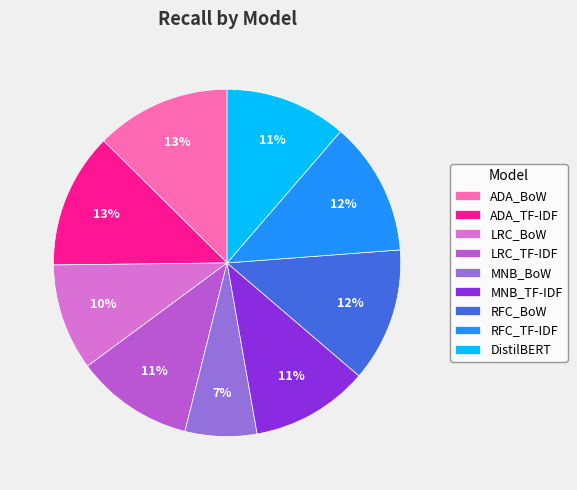

Count the number of slices in the pie.

9